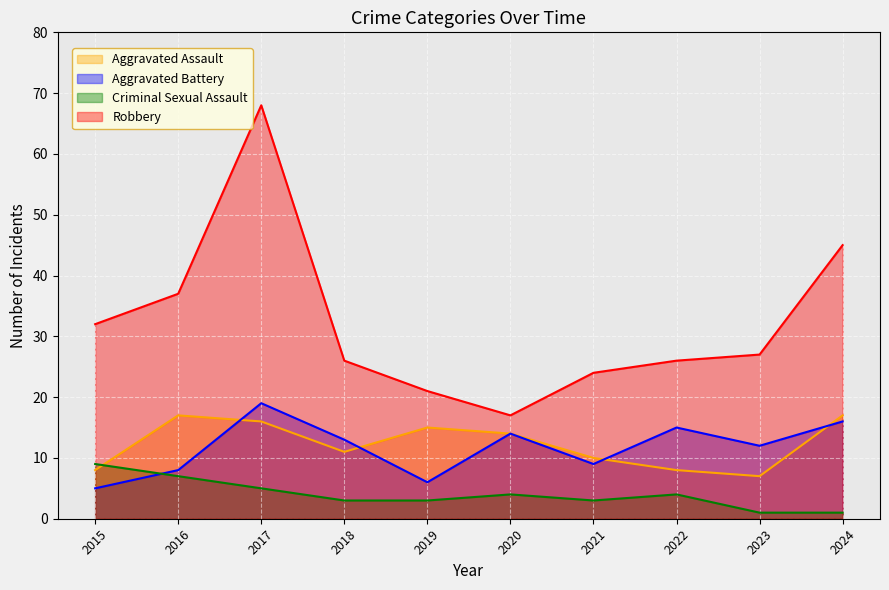

The value of Aggravated Battery at 2015 is 5. True or false?

True